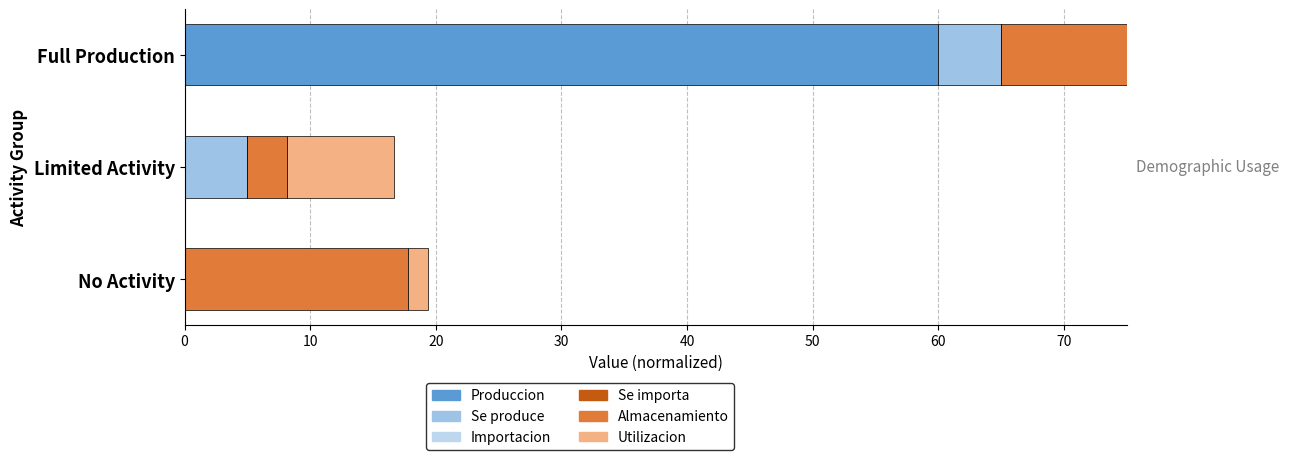

True or false: Almacenamiento_proxy has a value of 44.4 at Full Production.

True